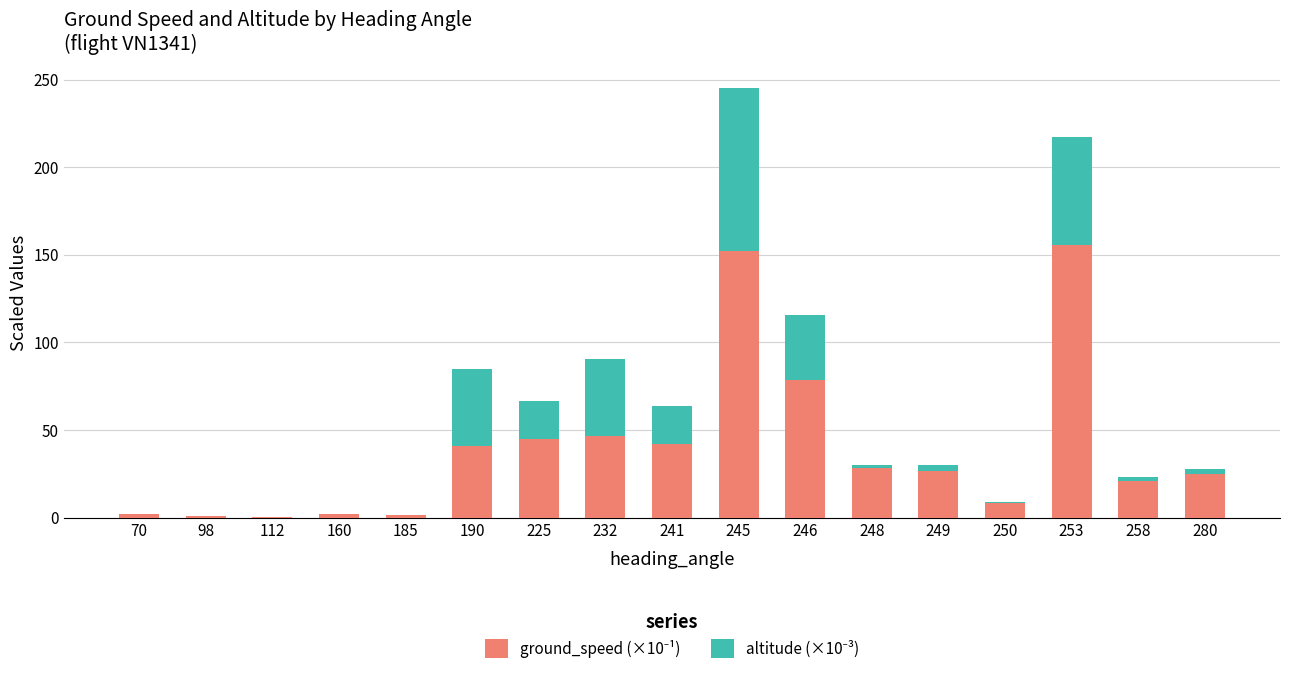

Does the chart contain stacked bars?

Yes